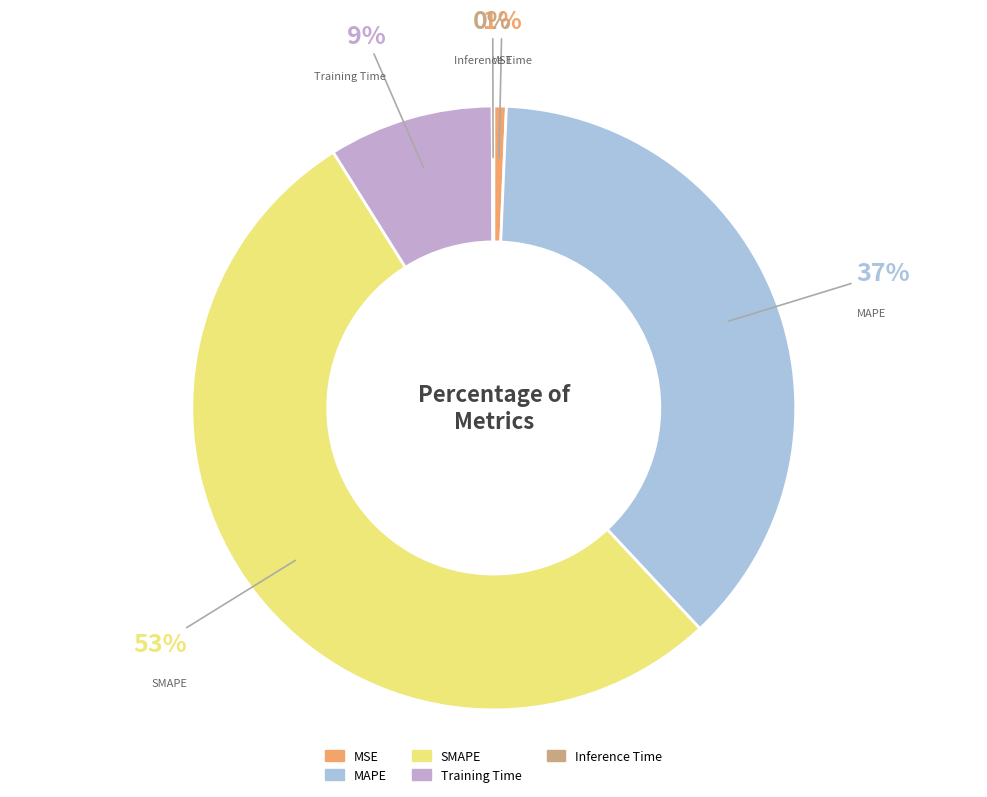

Do Training Time and MSE together represent more than half of the pie?

No